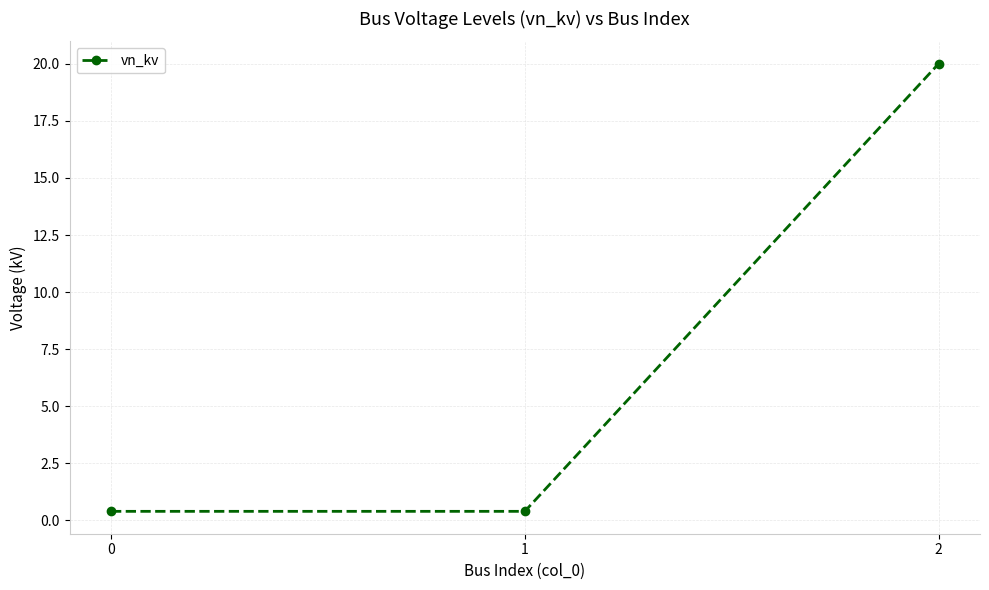

Between 1 and 2, which is larger?

2